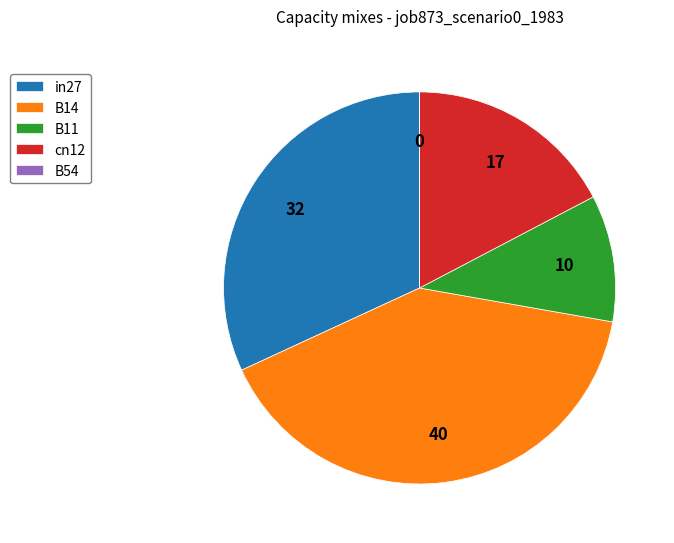

Is there a majority slice in this chart?

No